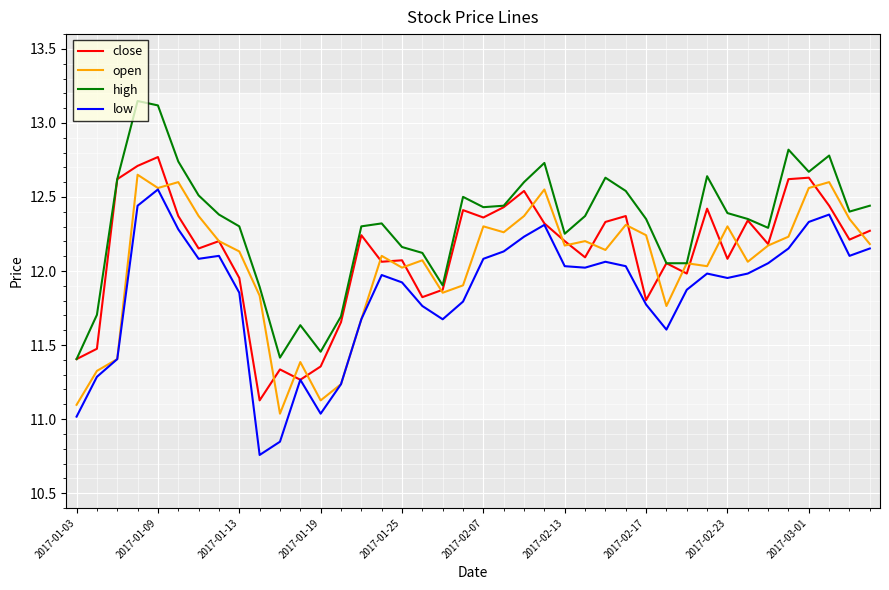

True or false: low and high cross at least once.

False